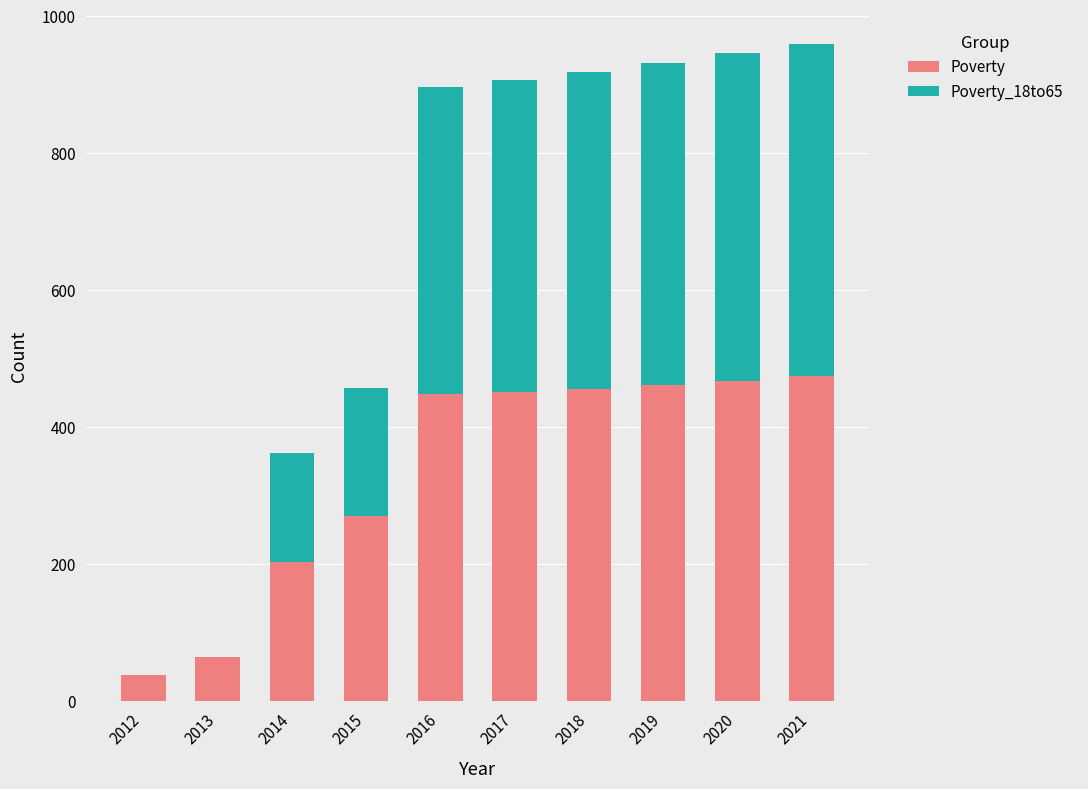

The value of Poverty at 2019 is 129. True or false?

False